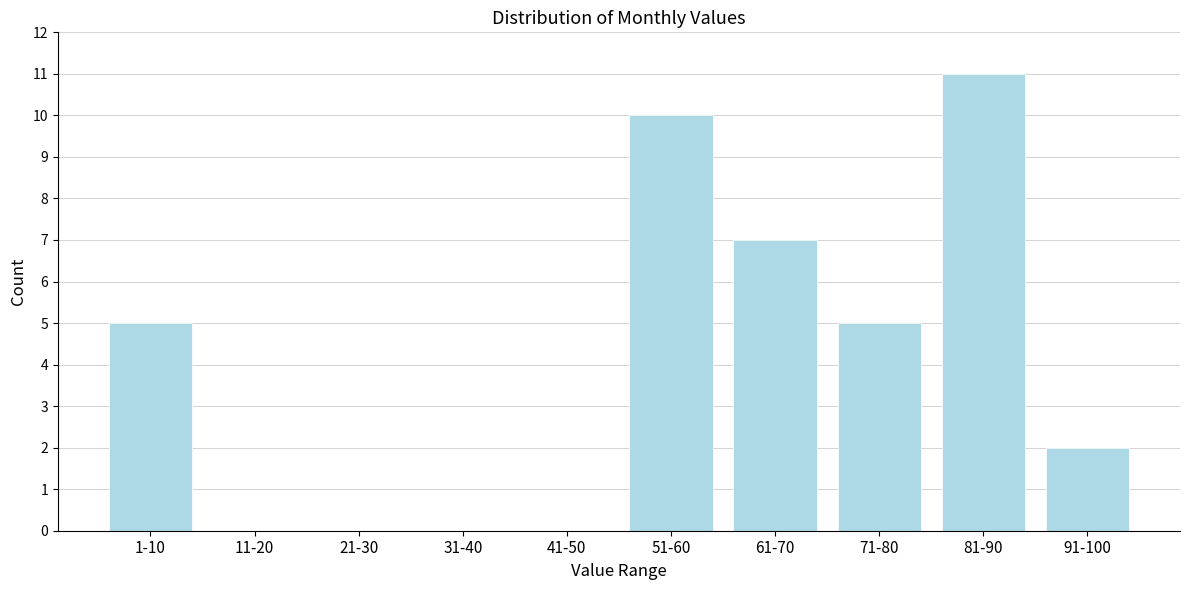

Reading left to right, list all the values displayed in this chart.

1-10=5	11-20=0	21-30=0	31-40=0	41-50=0	51-60=10	61-70=7	71-80=5	81-90=11	91-100=2